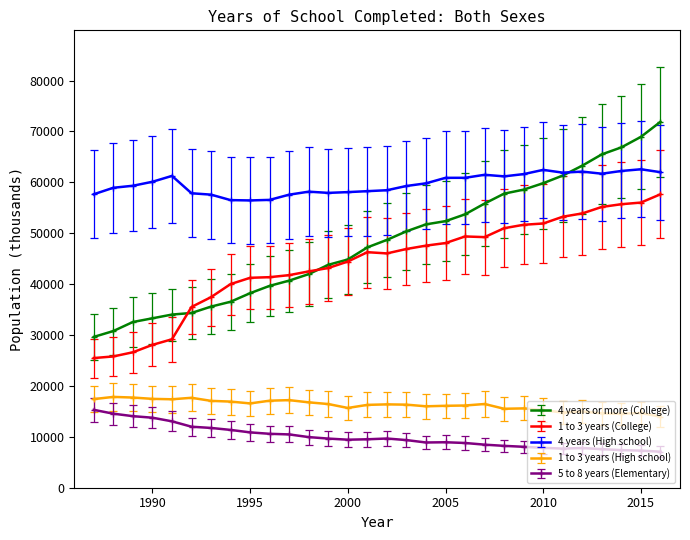

List the labels in order of 1 to 3 years (College) value, largest first.

2016, 2015, 2014, 2013, 2012, 2011, 2010, 2009, 2008, 2006, 2007, 2005, 2004, 2003, 2001, 2002, 2000, 1999, 1998, 1997, 1996, 1995, 1994, 1993, 1992, 1991, 1990, 1989, 1988, 1987